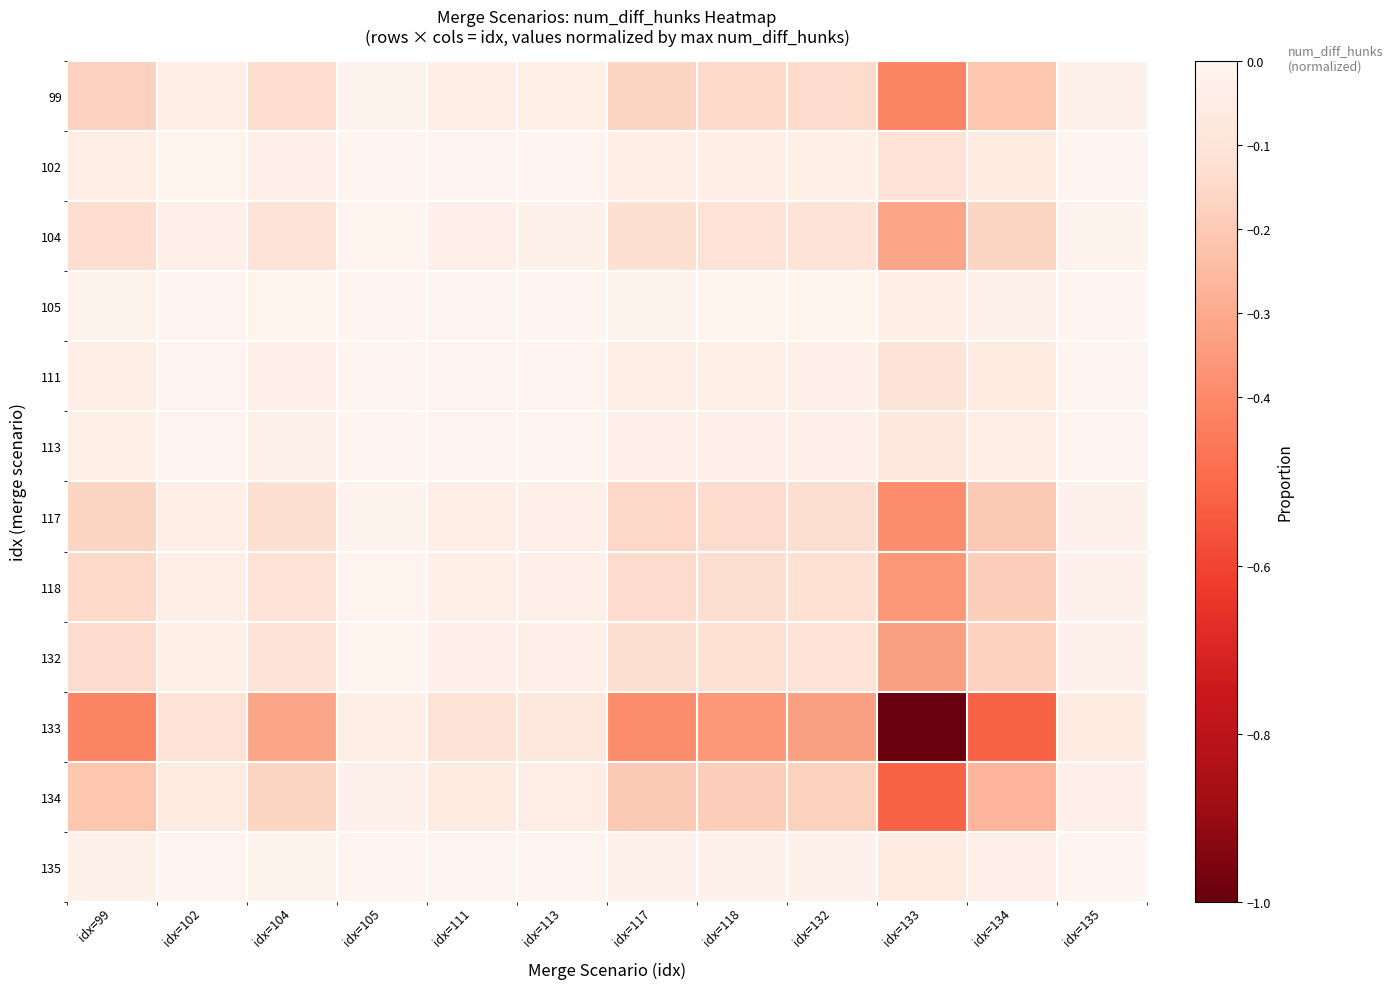

Reading right to left, list all the values displayed in this chart.

99: idx=135=-0.0	idx=134=-0.2	idx=133=-0.4	idx=132=-0.1	idx=118=-0.1	idx=117=-0.2	idx=113=-0.0	idx=111=-0.0	idx=105=-0.0	idx=104=-0.1	idx=102=-0.0	idx=99=-0.2
102: idx=135=-0.0	idx=134=-0.1	idx=133=-0.1	idx=132=-0.0	idx=118=-0.0	idx=117=-0.0	idx=113=-0.0	idx=111=-0.0	idx=105=-0.0	idx=104=-0.0	idx=102=-0.0	idx=99=-0.0
104: idx=135=-0.0	idx=134=-0.2	idx=133=-0.3	idx=132=-0.1	idx=118=-0.1	idx=117=-0.1	idx=113=-0.0	idx=111=-0.0	idx=105=-0.0	idx=104=-0.1	idx=102=-0.0	idx=99=-0.1
105: idx=135=-0.0	idx=134=-0.0	idx=133=-0.0	idx=132=-0.0	idx=118=-0.0	idx=117=-0.0	idx=113=-0.0	idx=111=-0.0	idx=105=-0.0	idx=104=-0.0	idx=102=-0.0	idx=99=-0.0
111: idx=135=-0.0	idx=134=-0.1	idx=133=-0.1	idx=132=-0.0	idx=118=-0.0	idx=117=-0.0	idx=113=-0.0	idx=111=-0.0	idx=105=-0.0	idx=104=-0.0	idx=102=-0.0	idx=99=-0.0
113: idx=135=-0.0	idx=134=-0.0	idx=133=-0.1	idx=132=-0.0	idx=118=-0.0	idx=117=-0.0	idx=113=-0.0	idx=111=-0.0	idx=105=-0.0	idx=104=-0.0	idx=102=-0.0	idx=99=-0.0
117: idx=135=-0.0	idx=134=-0.2	idx=133=-0.4	idx=132=-0.1	idx=118=-0.1	idx=117=-0.2	idx=113=-0.0	idx=111=-0.0	idx=105=-0.0	idx=104=-0.1	idx=102=-0.0	idx=99=-0.2
118: idx=135=-0.0	idx=134=-0.2	idx=133=-0.4	idx=132=-0.1	idx=118=-0.1	idx=117=-0.1	idx=113=-0.0	idx=111=-0.0	idx=105=-0.0	idx=104=-0.1	idx=102=-0.0	idx=99=-0.1
132: idx=135=-0.0	idx=134=-0.2	idx=133=-0.3	idx=132=-0.1	idx=118=-0.1	idx=117=-0.1	idx=113=-0.0	idx=111=-0.0	idx=105=-0.0	idx=104=-0.1	idx=102=-0.0	idx=99=-0.1
133: idx=135=-0.1	idx=134=-0.5	idx=133=-1.0	idx=132=-0.3	idx=118=-0.4	idx=117=-0.4	idx=113=-0.1	idx=111=-0.1	idx=105=-0.0	idx=104=-0.3	idx=102=-0.1	idx=99=-0.4
134: idx=135=-0.0	idx=134=-0.3	idx=133=-0.5	idx=132=-0.2	idx=118=-0.2	idx=117=-0.2	idx=113=-0.0	idx=111=-0.1	idx=105=-0.0	idx=104=-0.2	idx=102=-0.1	idx=99=-0.2
135: idx=135=-0.0	idx=134=-0.0	idx=133=-0.1	idx=132=-0.0	idx=118=-0.0	idx=117=-0.0	idx=113=-0.0	idx=111=-0.0	idx=105=-0.0	idx=104=-0.0	idx=102=-0.0	idx=99=-0.0